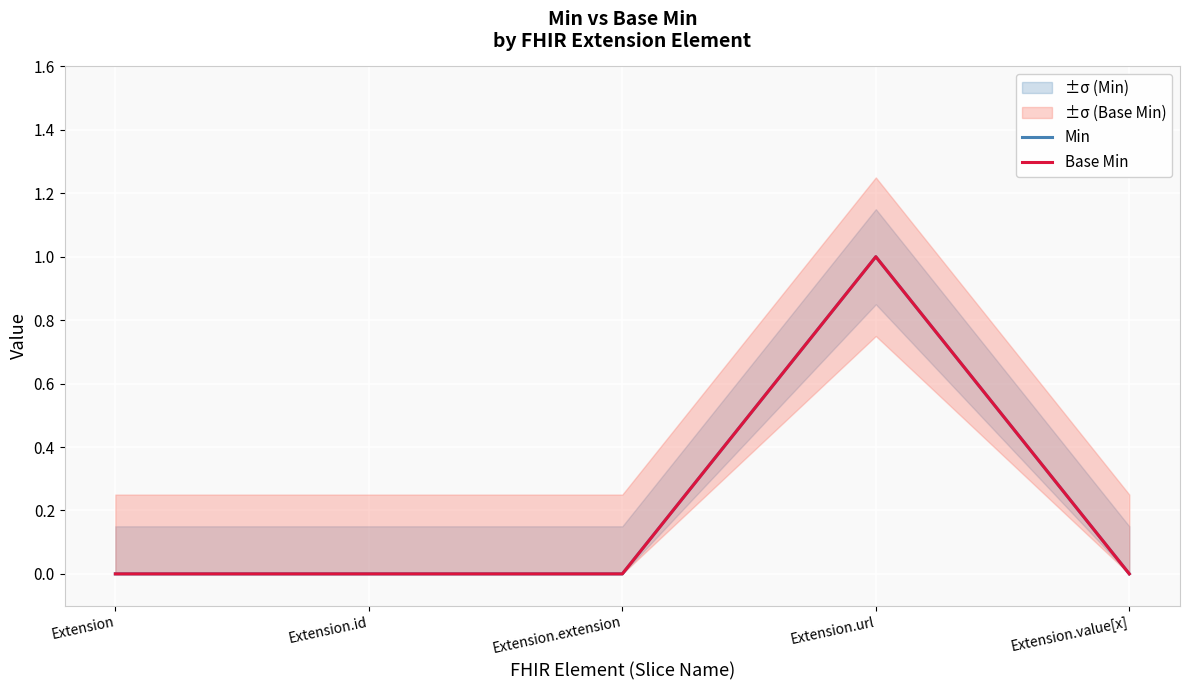

Is it true that Base Min equals 0 at Extension?

True